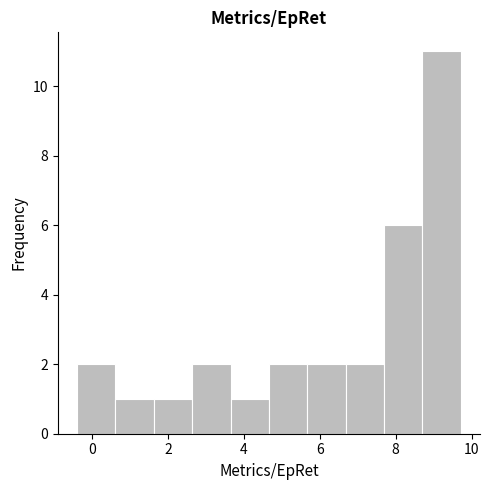

Over which range of the x-axis is the bar tallest?

8.8 to 9.8